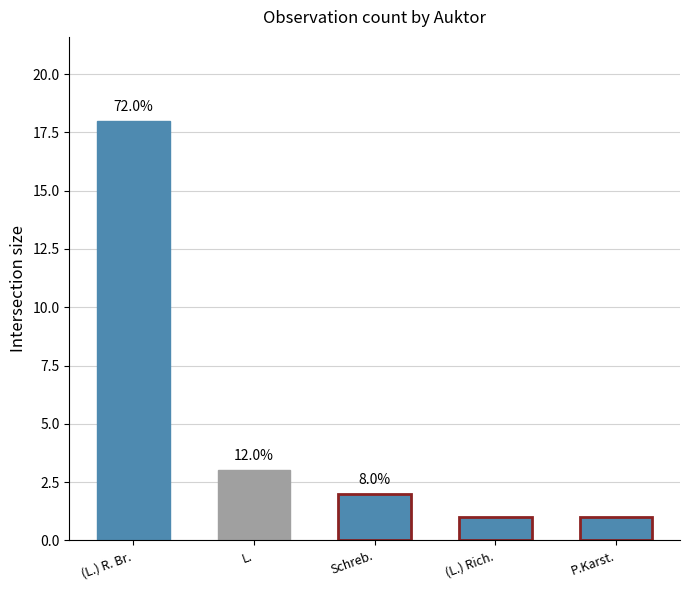

How many bars are there in total?

5